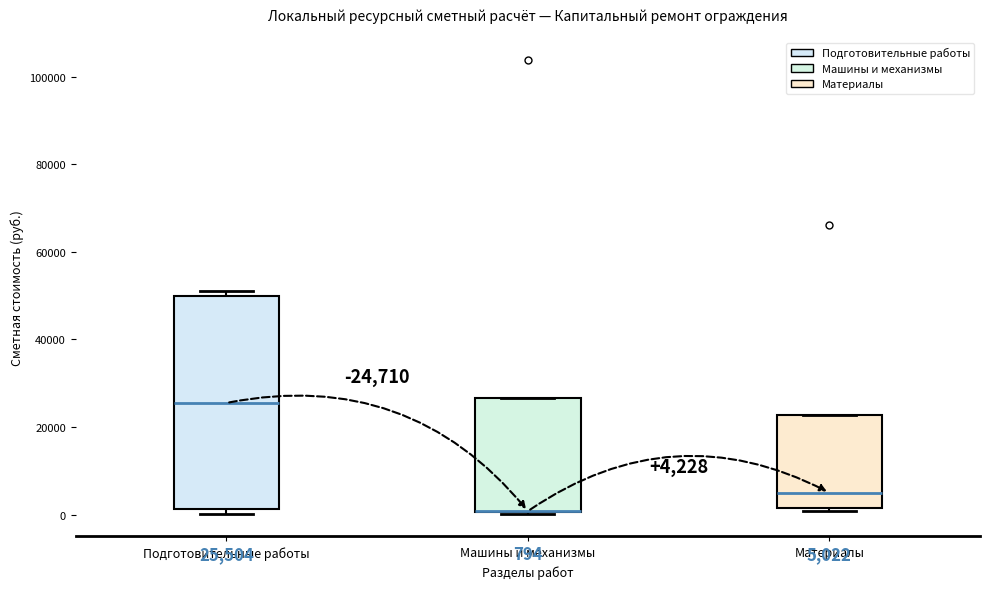

Which box is the tallest, from its lower edge to its upper edge?

Подготовительные работы